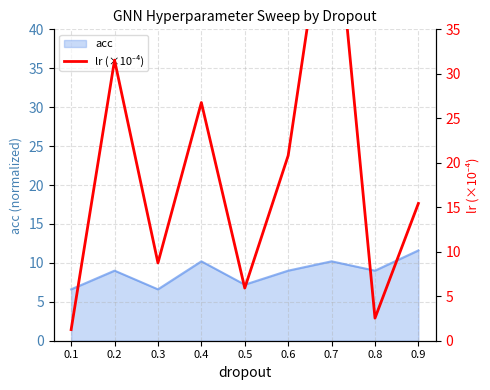

The chart shows a value of 14.1 at 0.6. True or false?

False